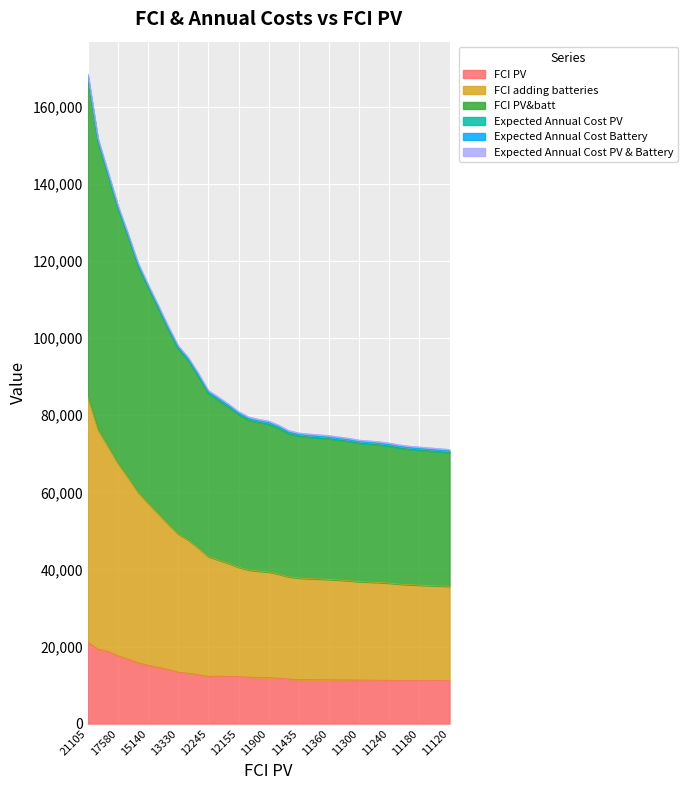

True or false: FCI PV has more than 2 points higher than both neighbors.

False